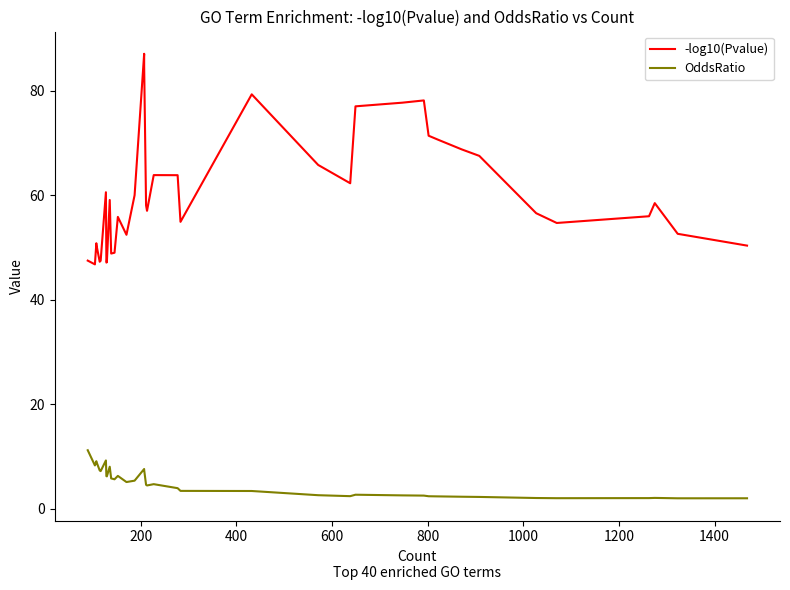

Reading right to left, what are all the values shown in this chart?

-log10(Pvalue): 50.4	52.7	58.5	56.0	54.7	56.6	67.6	68.8	70.7	71.4	78.2	77.8	77.1	62.3	65.8	79.4	55.0	63.9	63.9	57.1	58.1	84.7	87.1	60.0	52.5	55.9	49.0	48.9	59.1	47.2	47.2	60.6	47.5	47.5	47.3	50.6	50.9	46.8	47.5	47.5
OddsRatio: 2.0	2.0	2.1	2.1	2.1	2.1	2.3	2.3	2.4	2.4	2.6	2.6	2.7	2.5	2.6	3.4	3.5	4.0	4.7	4.5	4.6	7.5	7.6	5.4	5.2	6.3	5.7	5.8	8.1	6.2	6.3	9.3	7.2	7.2	7.4	9.1	9.1	8.3	11.2	11.2